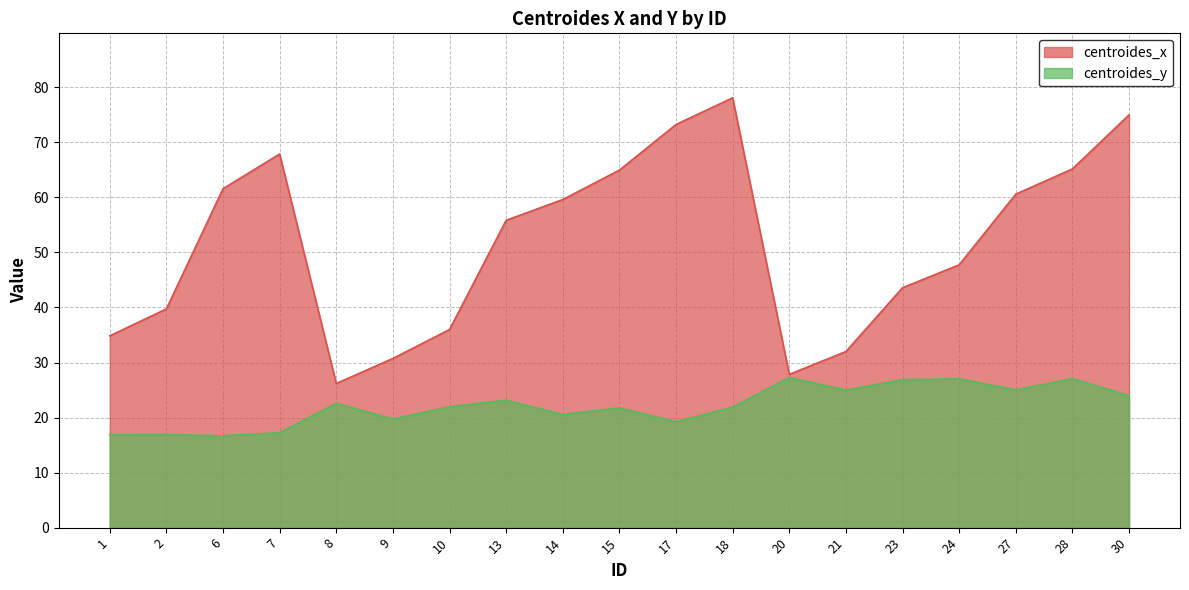

At 2, list the series in order from smallest to largest.

centroides_y, centroides_x